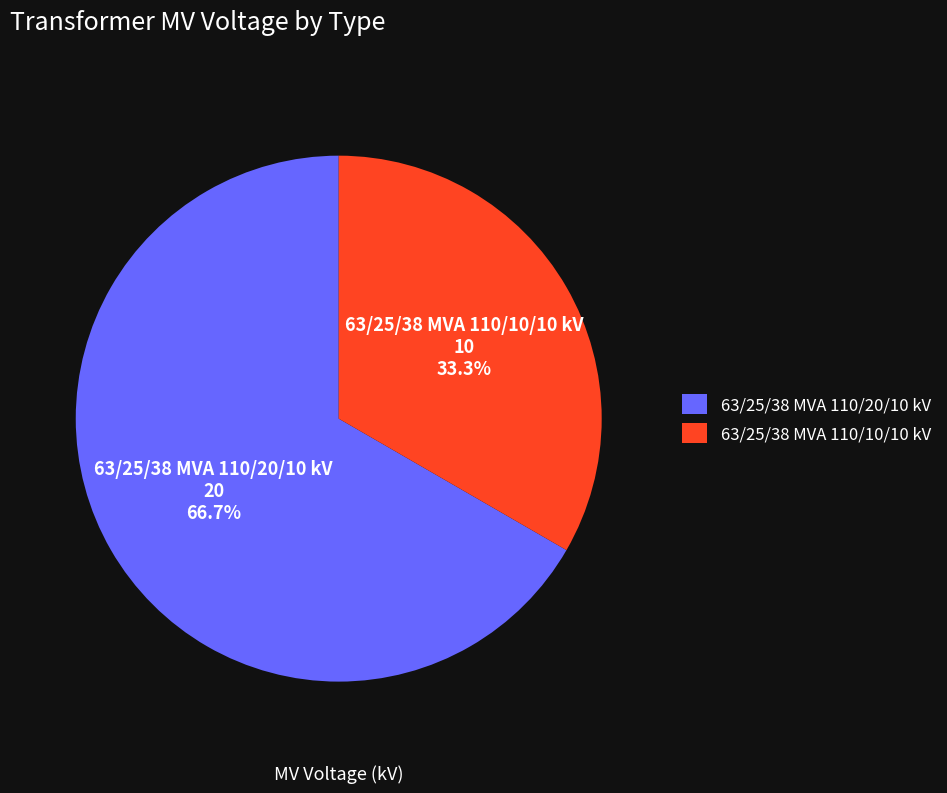

Is it true that 63/25/38 MVA 110/20/10 kV is 61% of the pie?

False